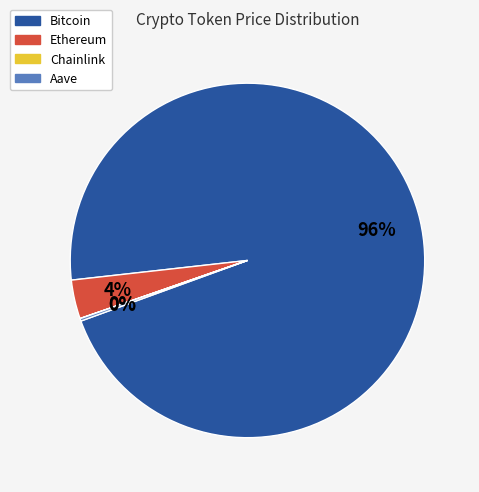

Is Ethereum the majority of the pie?

No